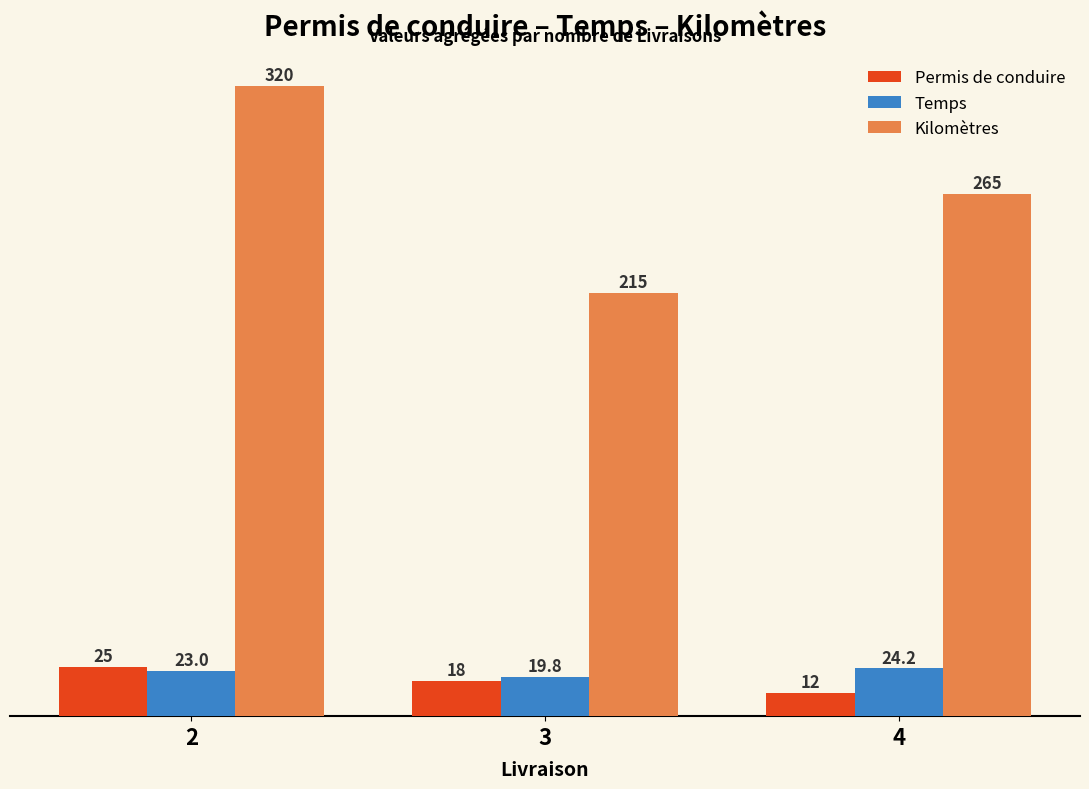

What is the value of the Kilomètres bar at the 2nd from the left?

215.0